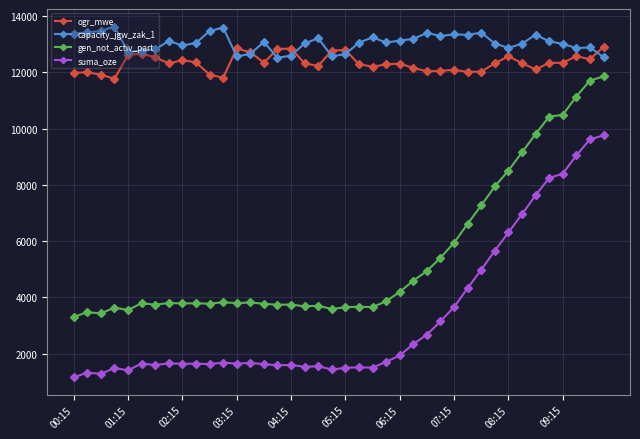

What are all the series names shown in the legend?

ogr_mwe, capacity_jgw_zak_1, gen_not_activ_part, suma_oze